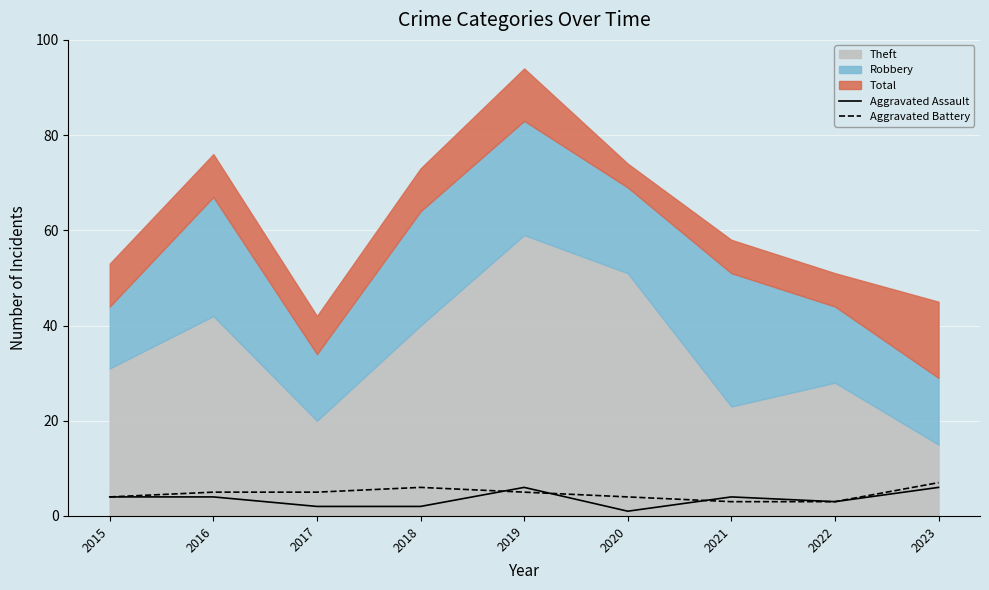

Rank the categories by Aggravated Assault value from lowest to highest.

2020, 2017, 2018, 2022, 2015, 2016, 2021, 2019, 2023